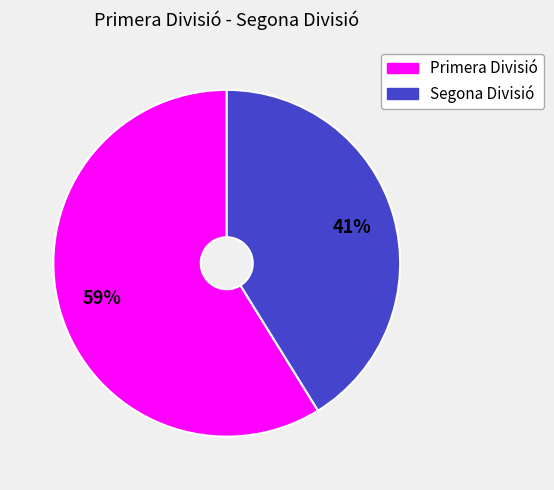

Does Segona Divisió account for over 50% of the chart?

No